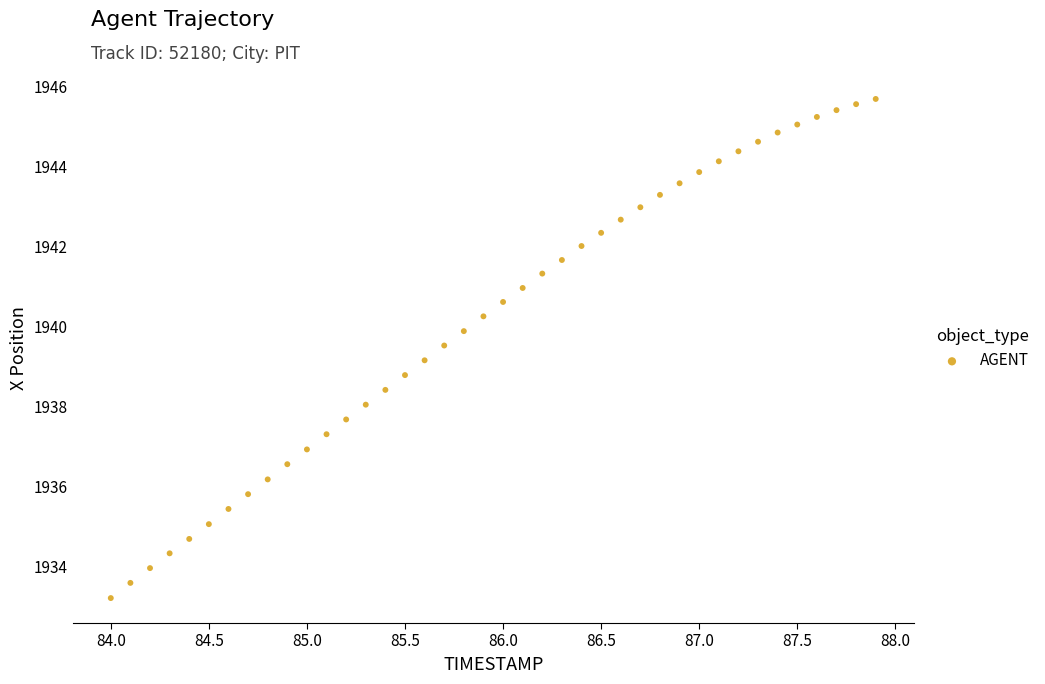

What is the range of X values (max minus min)?

3.9